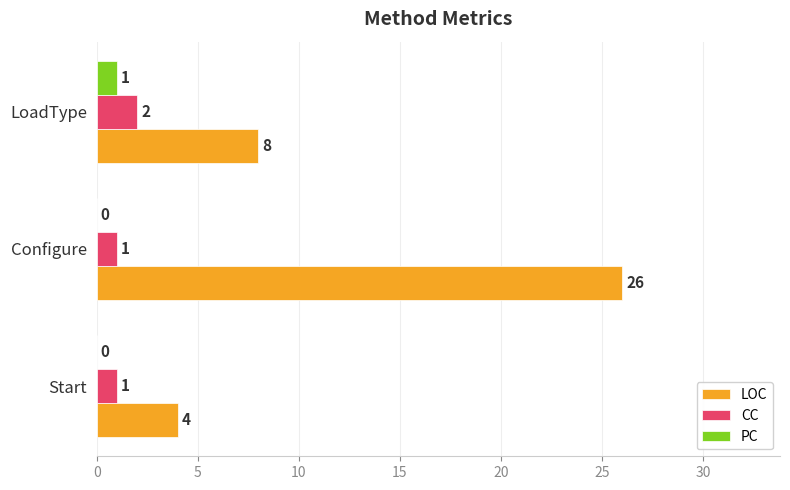

What is the sum of all LOC values?

38